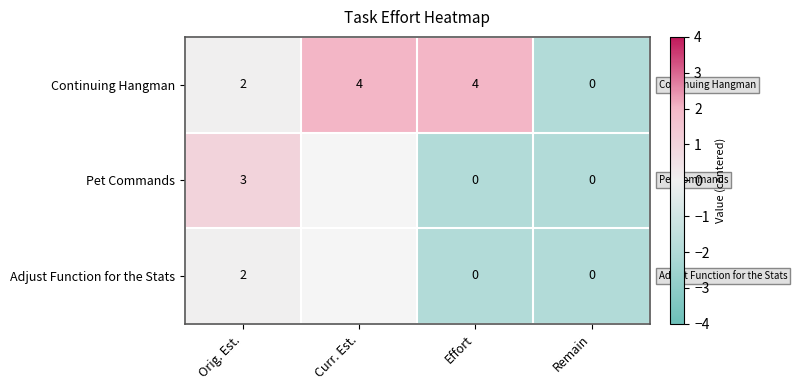

What is the highest value of the Continuing Hangman series?

4